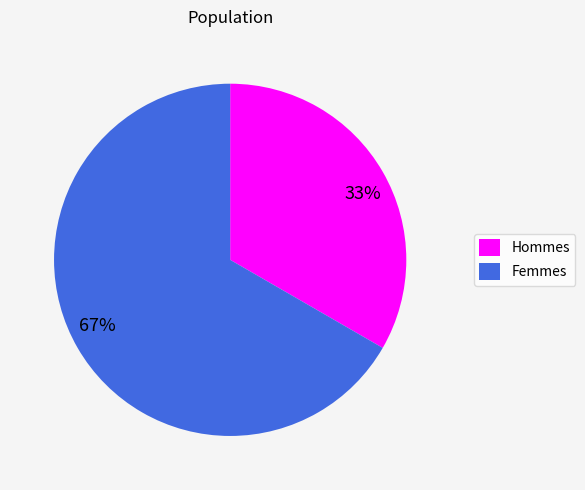

Is 33% the majority of the pie?

No